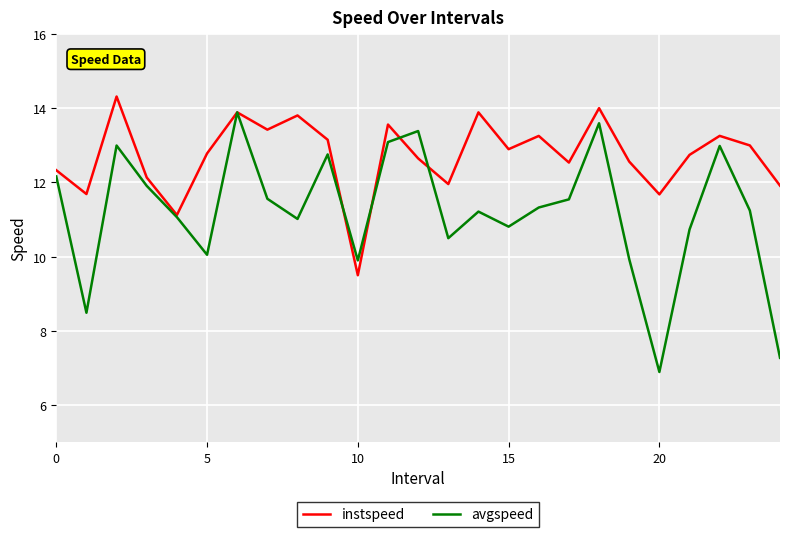

What are all the series names shown in the legend?

instspeed, avgspeed